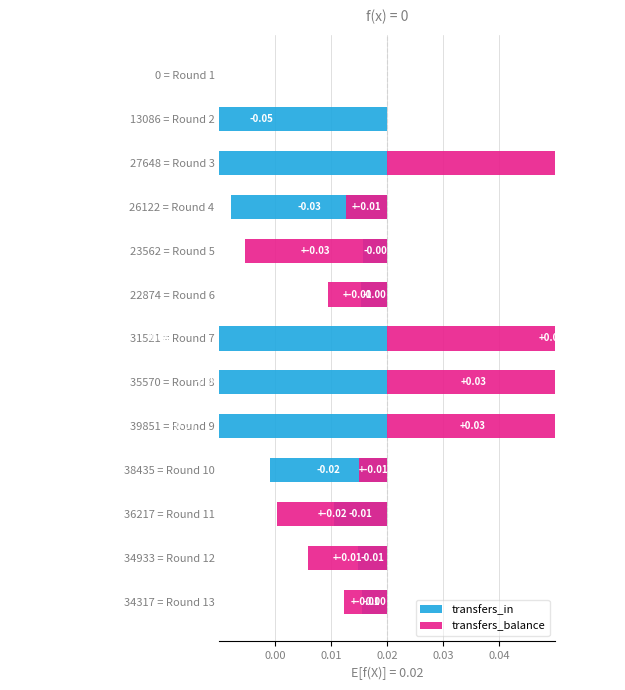

How many bars are there in total?

26